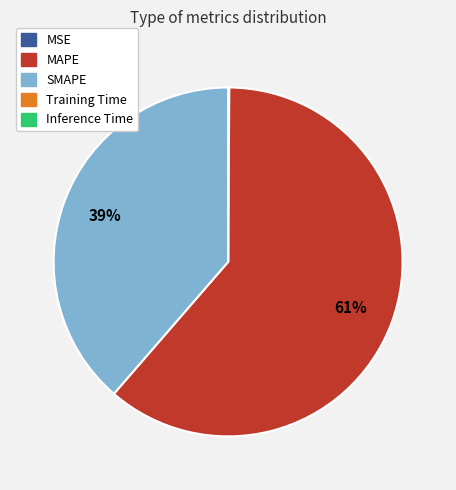

What percentage is the MAPE slice, to the nearest percent?

61%